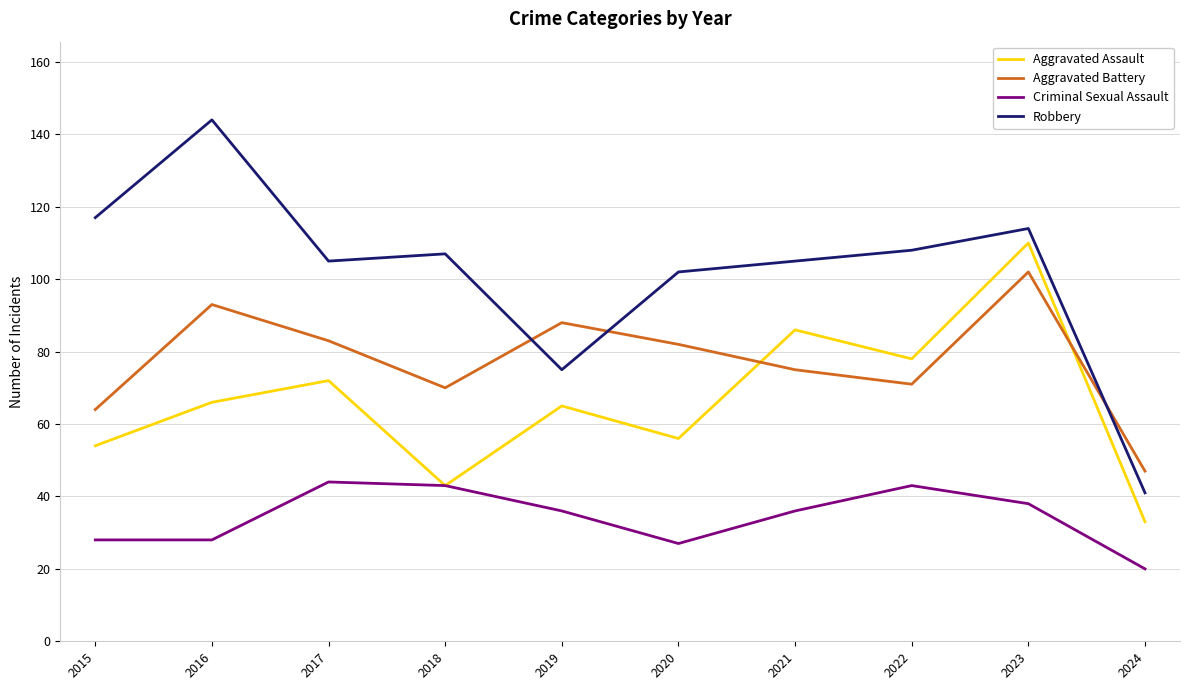

What is the difference between the highest and lowest values at 2019?

52